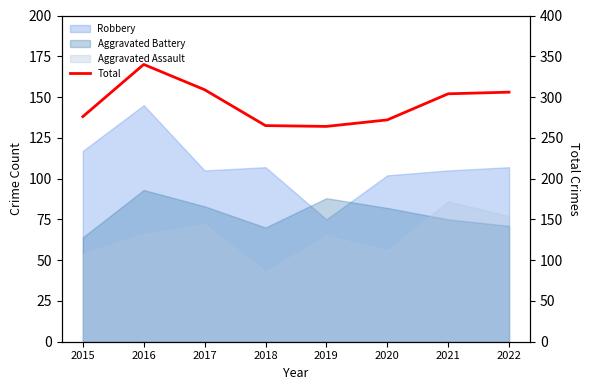

What is the minimum value shown in the chart?

264